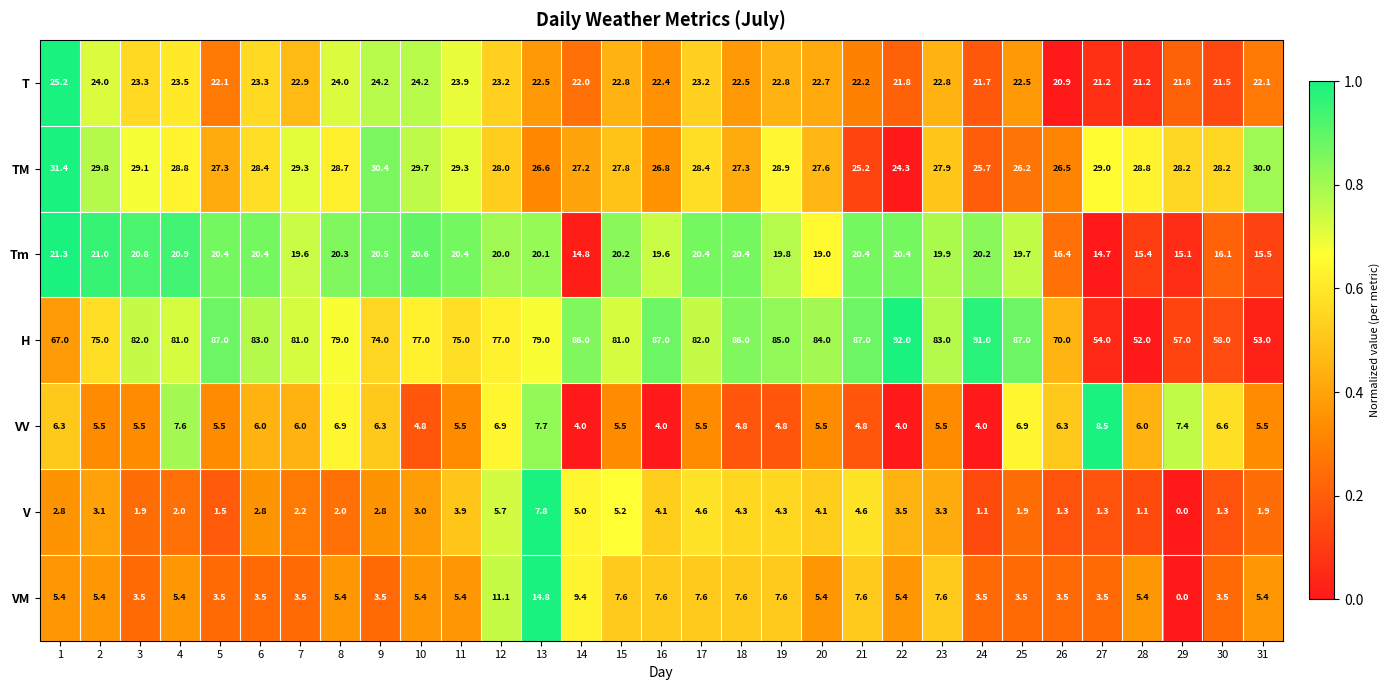

What is the maximum value for H?

92.0